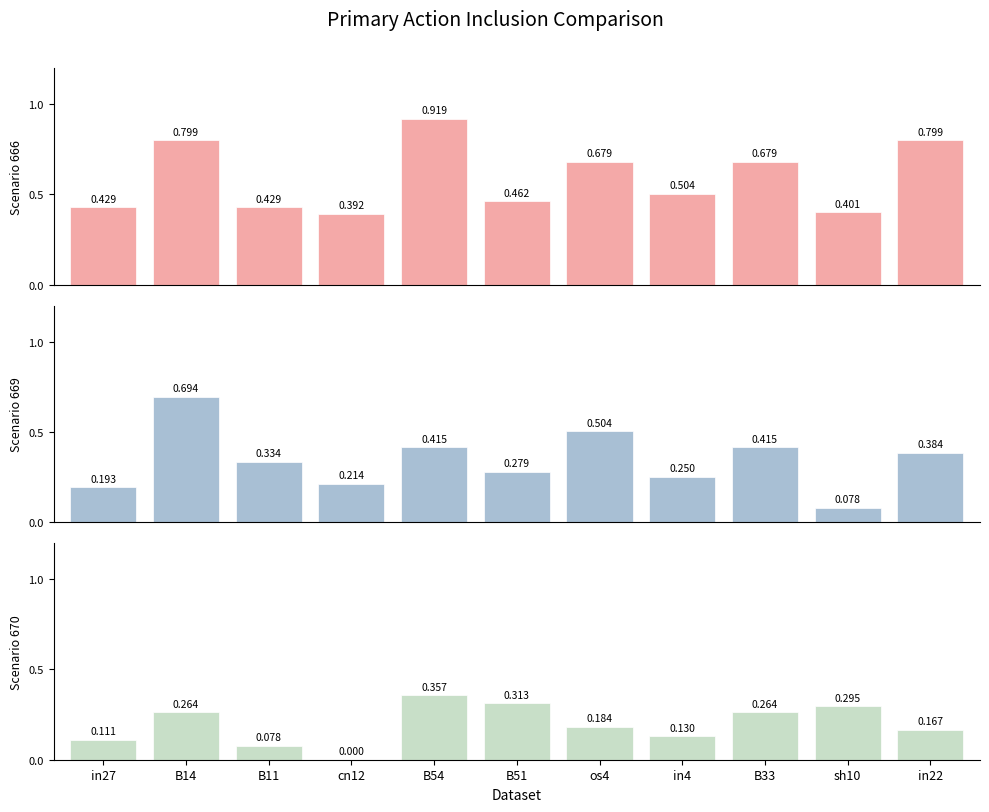

At which label does job349_scenario2_666 reach its peak?

B54